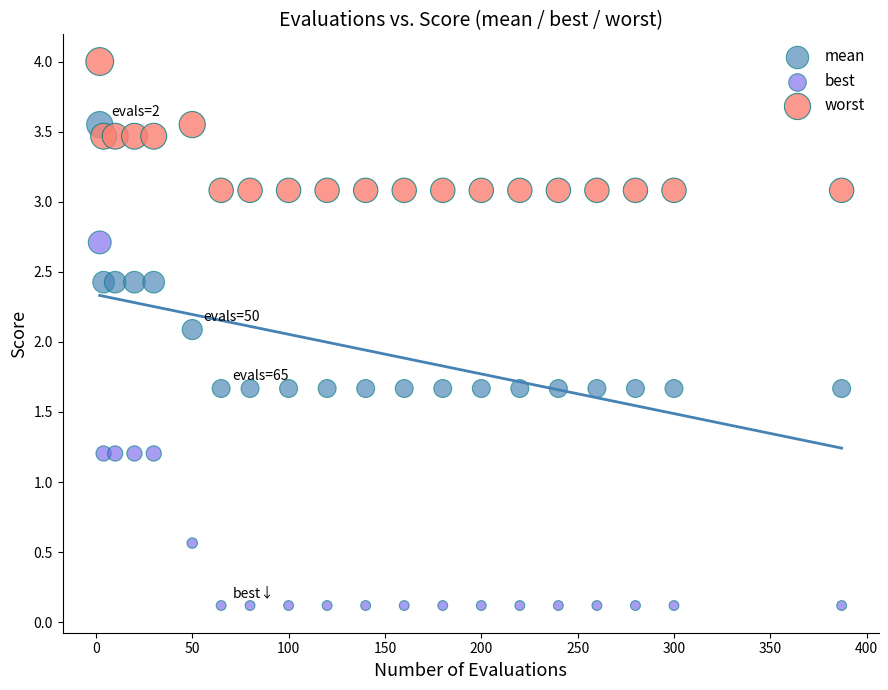

Across all data points, what is the range of Y values (max minus min)?

3.9